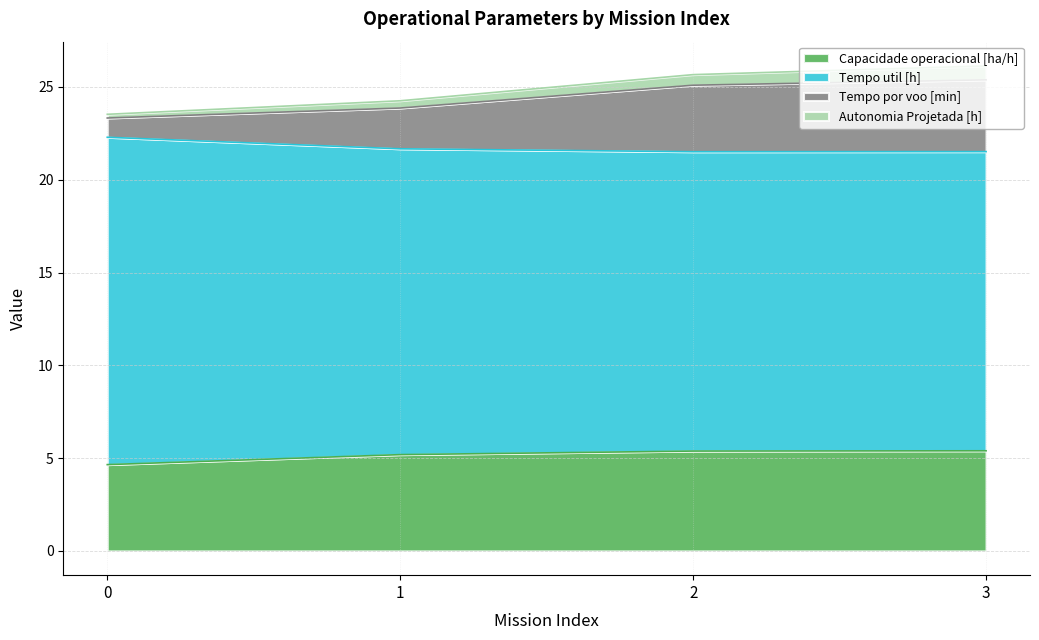

What is the total value across all series at 3?

26.1